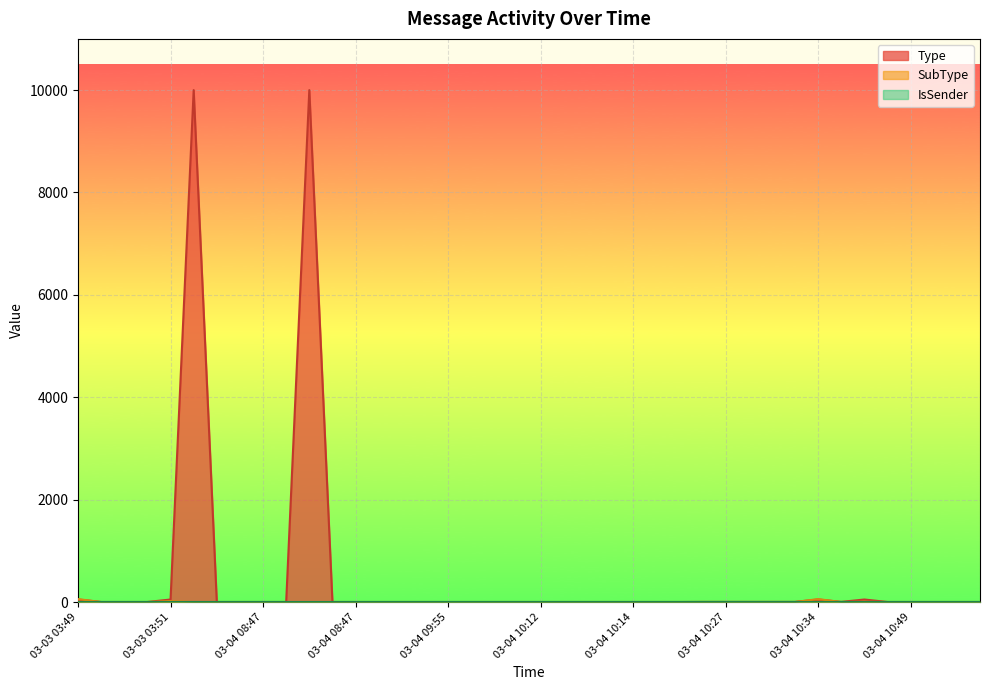

The Type series shows 1 at 03-04 10:49. True or false?

True